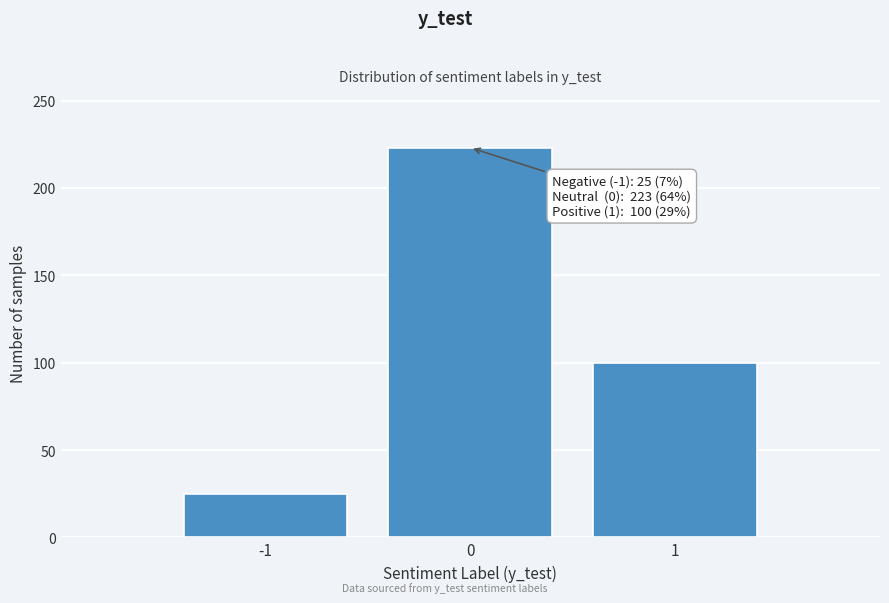

Reading left to right, extract all data points from this chart.

25	223	100